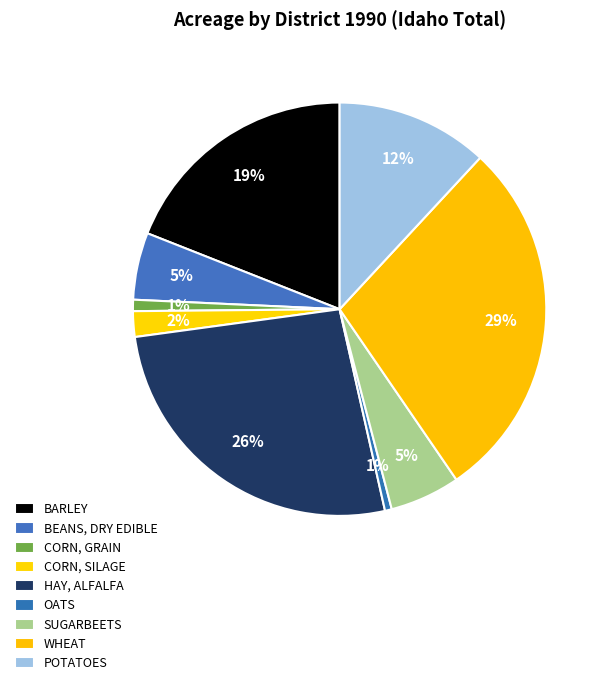

Which slice is the smallest?

OATS